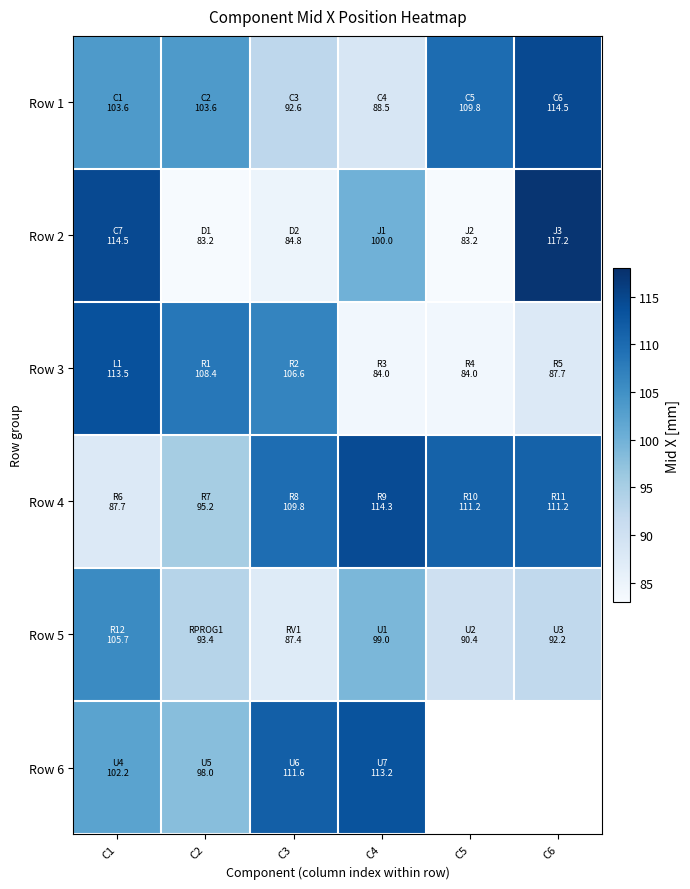

What is the sum of all Row 5 values?

568.0